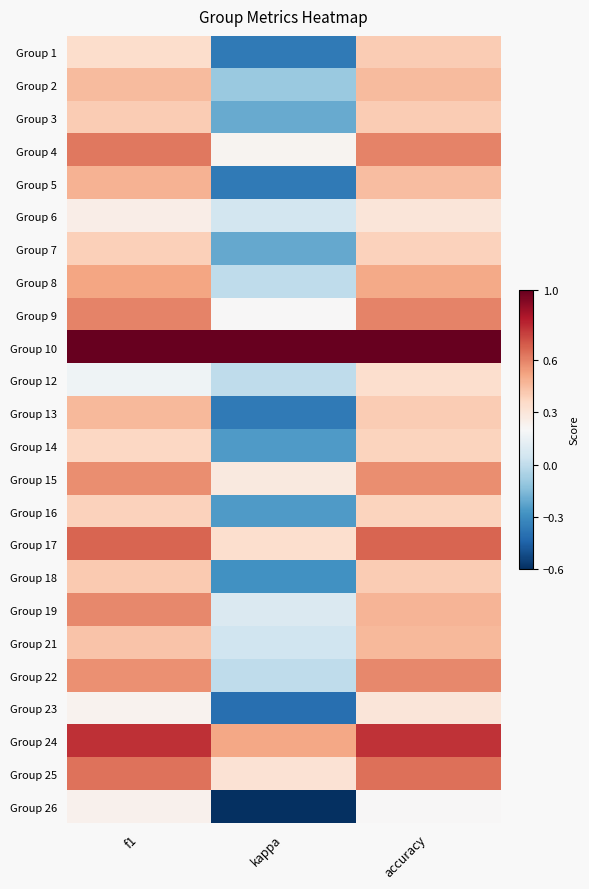

Rank the series by their maximum value, from highest to lowest.

Group 10, Group 24, Group 17, Group 25, Group 4, Group 9, Group 19, Group 22, Group 15, Group 8, Group 5, Group 21, Group 13, Group 2, Group 18, Group 1, Group 3, Group 7, Group 16, Group 14, Group 12, Group 6, Group 23, Group 26